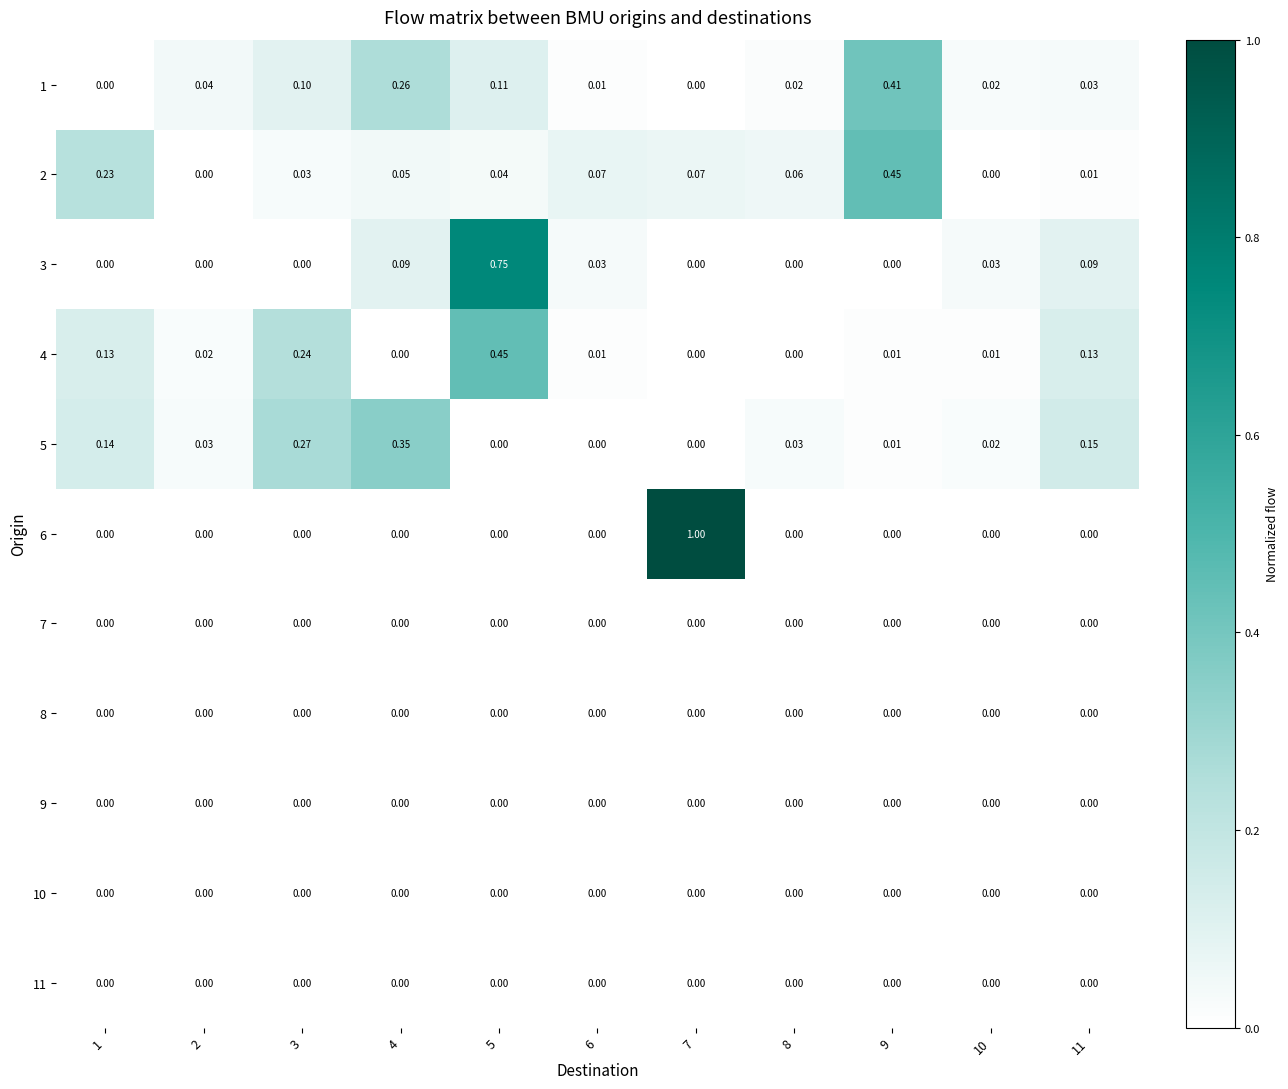

How many data points does each series have?

11